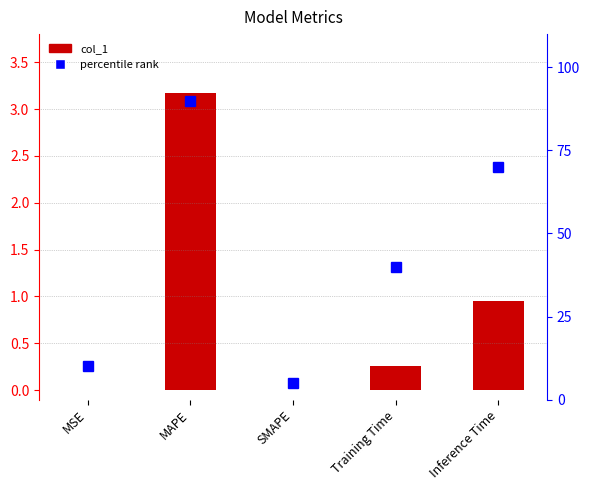

What is the difference between the maximum and minimum values?

3.2